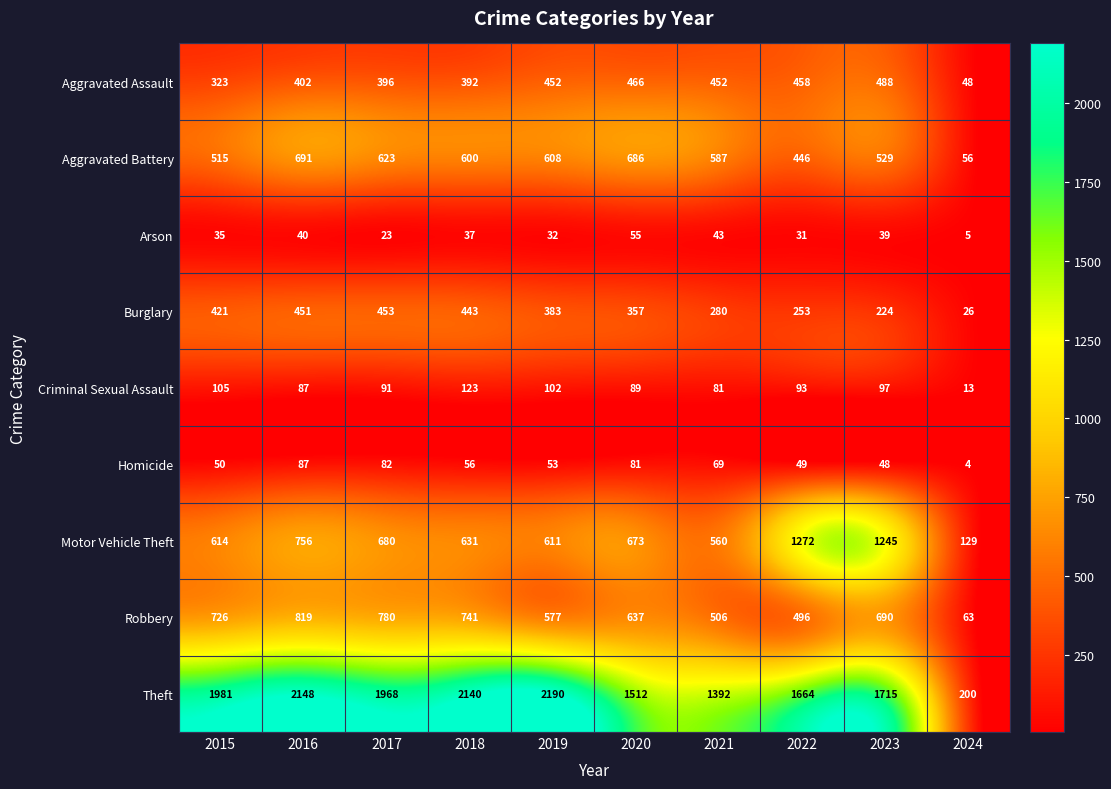

Between 2017 and 2022, which series saw the biggest shift?

Motor Vehicle Theft